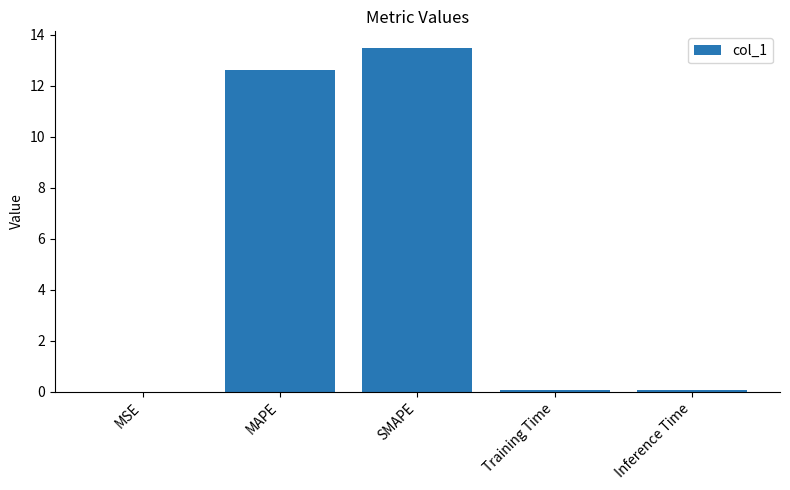

At which category does the chart reach its peak across all series?

SMAPE